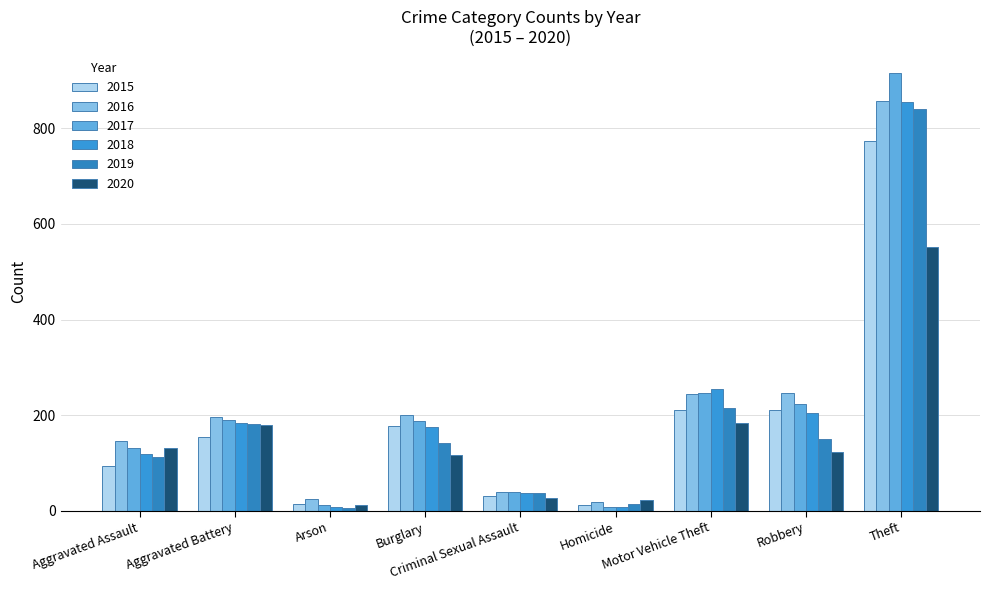

True or false: 2015 has a value of 95 at Aggravated Assault.

True